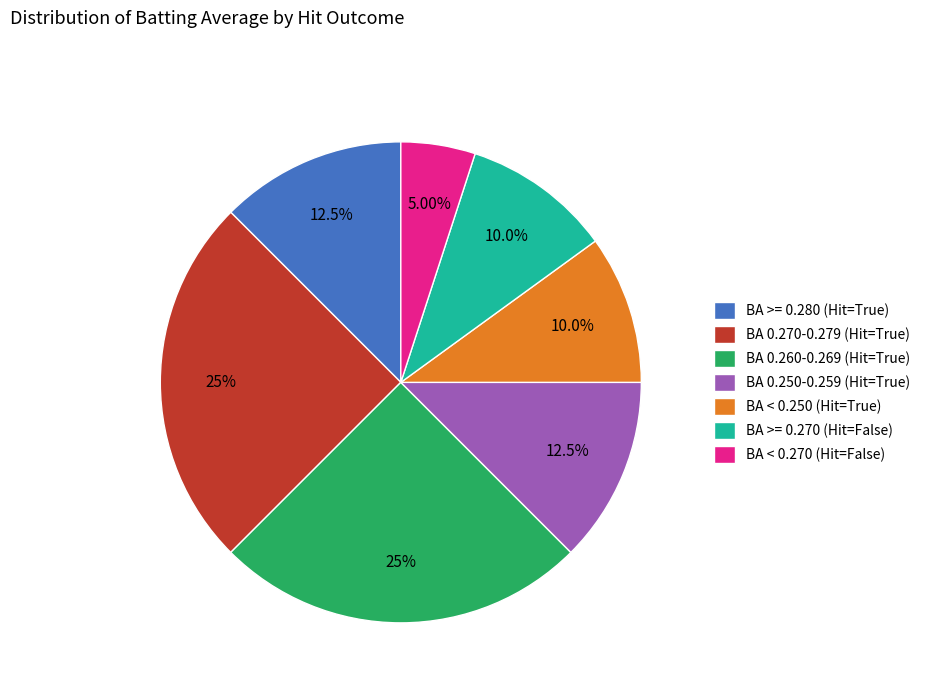

Does any single category account for the majority?

No